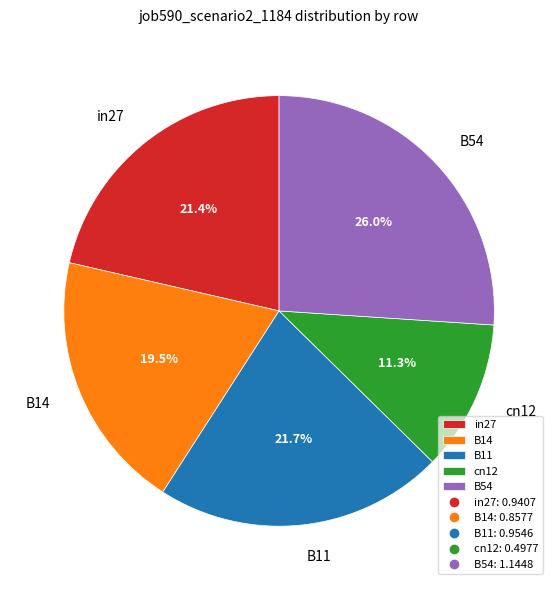

Does B11 account for over 50% of the chart?

No